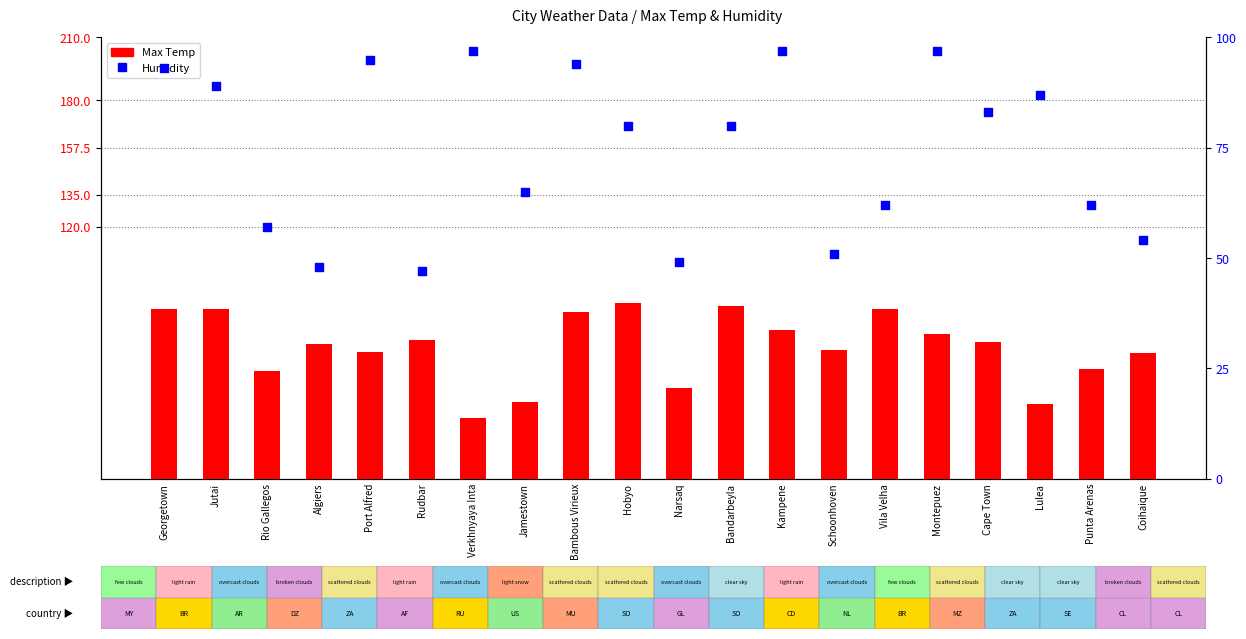

At how many categories does at least one series exceed 93?

5